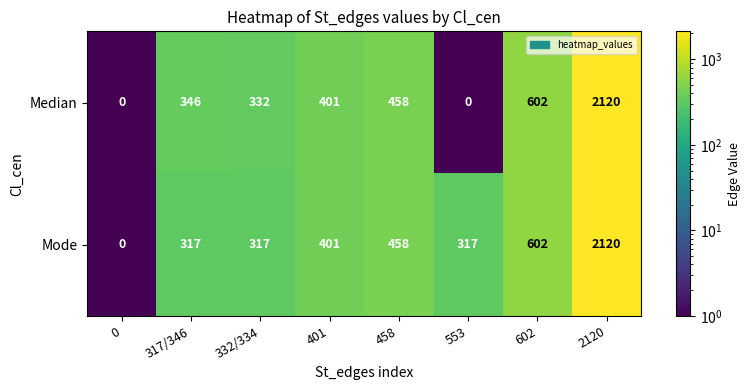

What is the average value of the Median series?

532